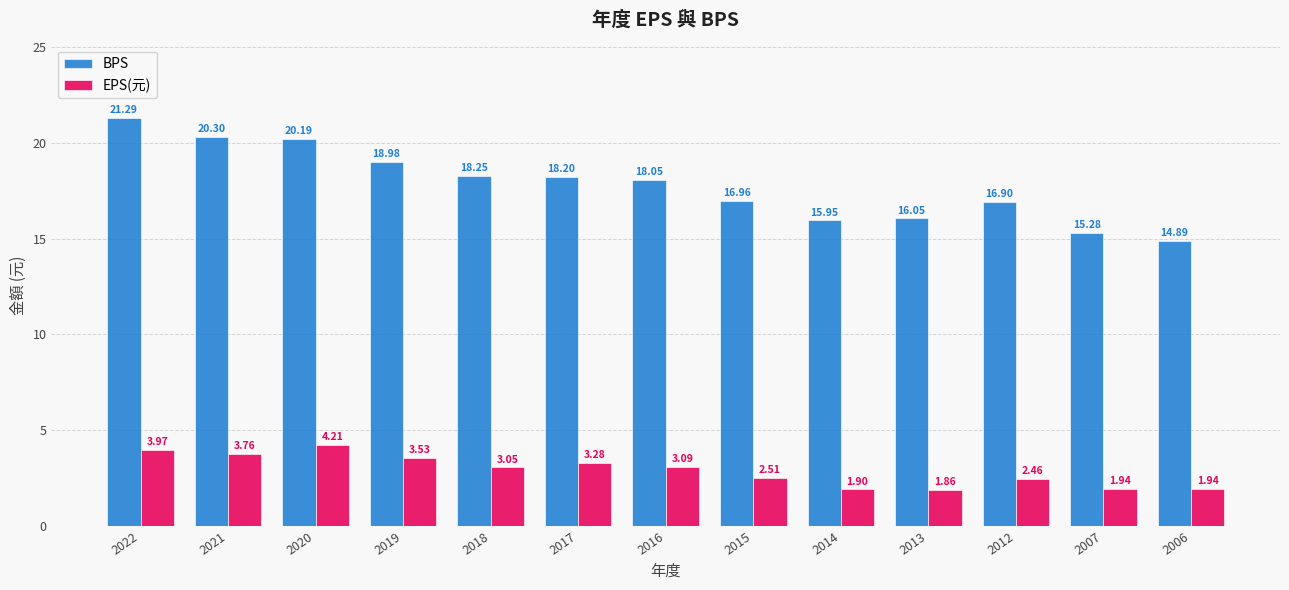

True or false: BPS has a value of 14.9 at 2006.

True